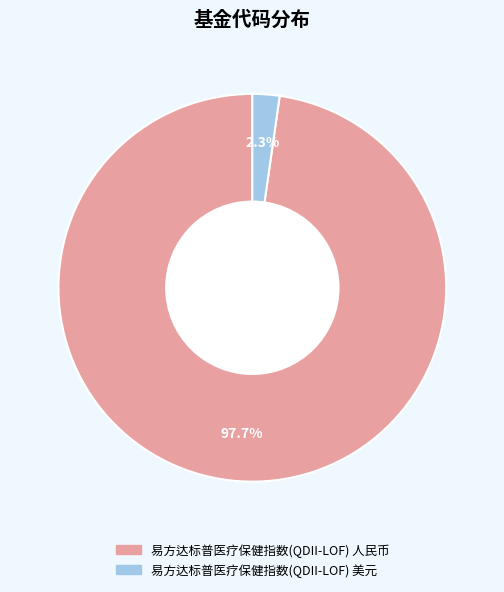

To the nearest percent, what portion does 易方达标普医疗保健指数(QDII-LOF) 人民币 represent?

98%